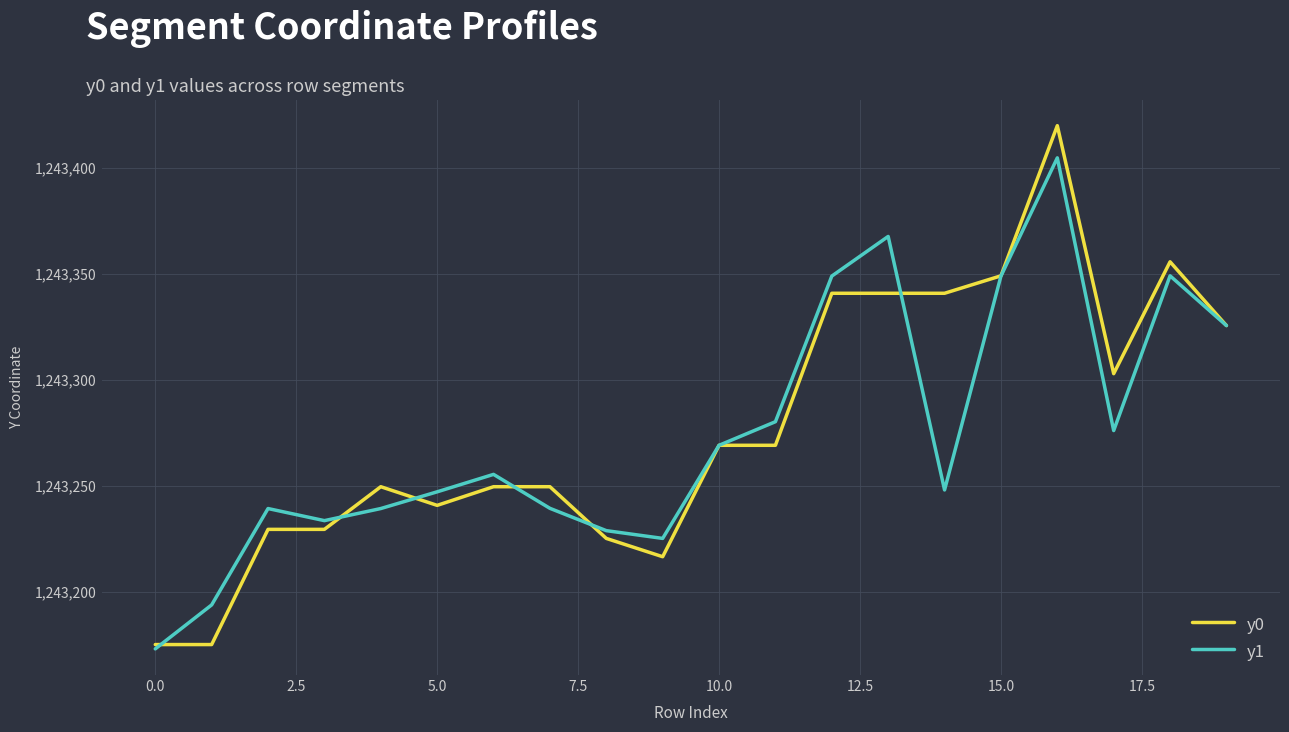

Does the chart display data point markers on the line(s)?

No